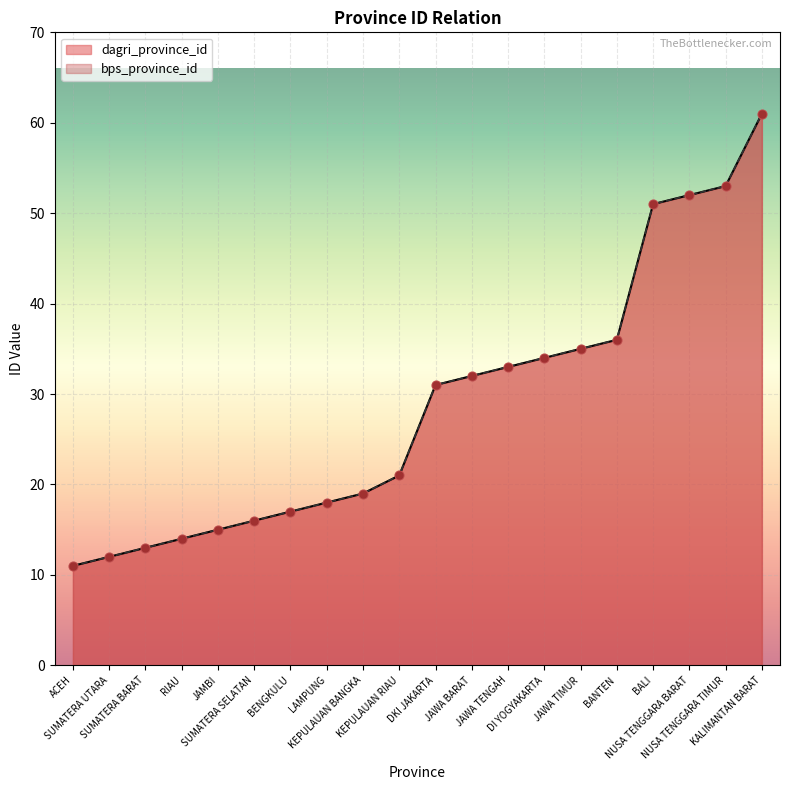

At which category is the sum across all series the highest?

KALIMANTAN BARAT